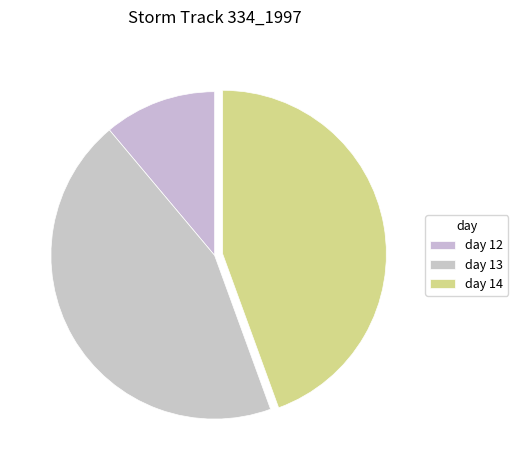

True or false: day 13 accounts for 22% of the total.

False